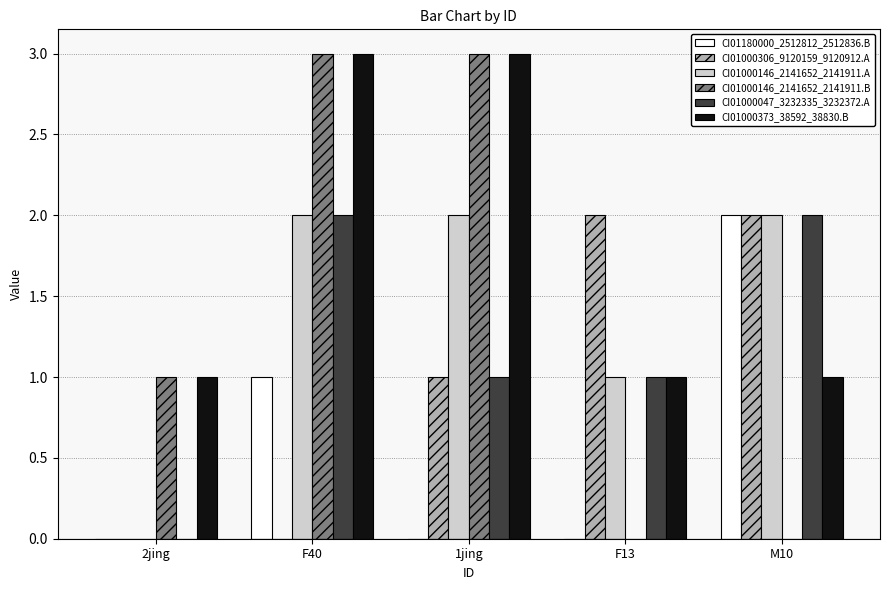

What is the sum of all CI01000306_9120159_9120912.A values?

5